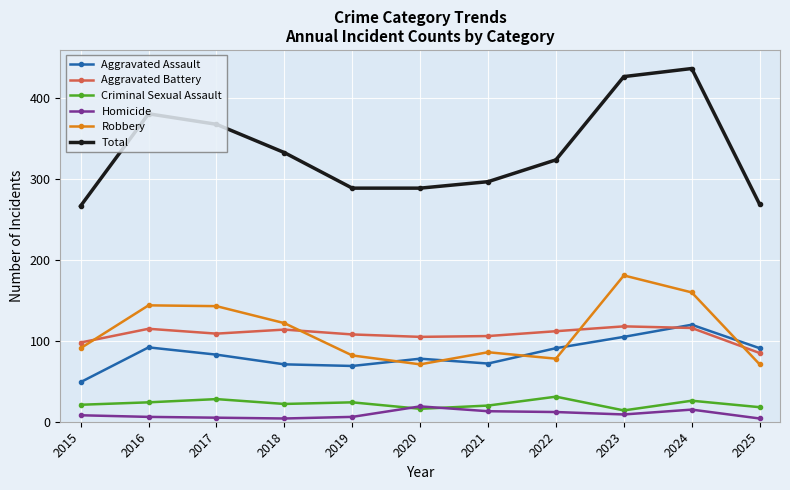

True or false: Robbery has more than 0 interior local peaks.

True